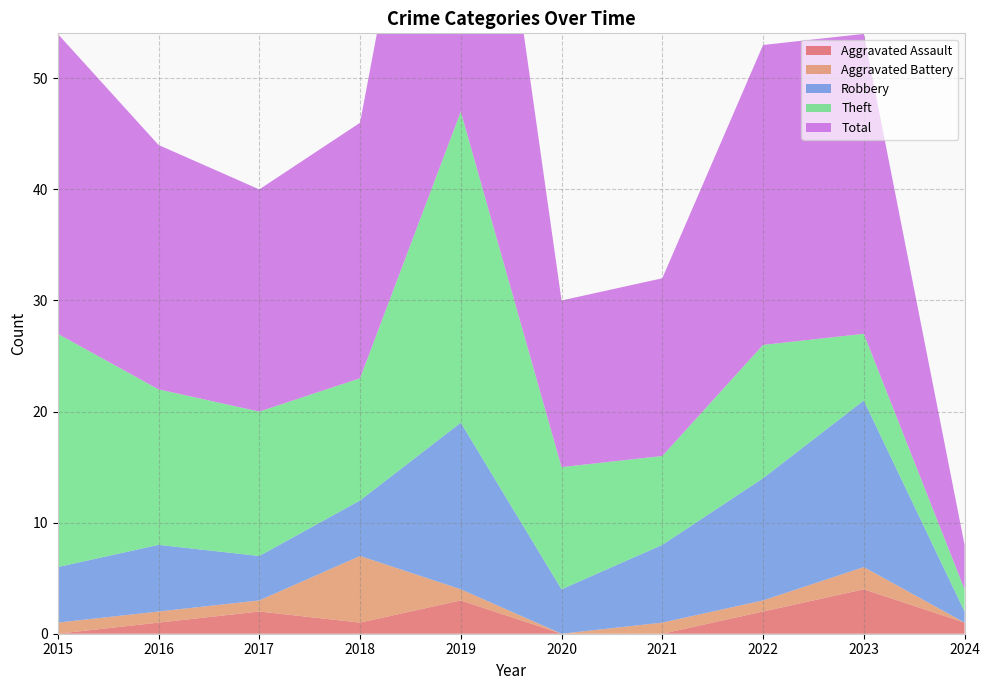

Reading left to right, transcribe all the data shown in this chart.

Aggravated Assault: 0	1	2	1	3	0	0	2	4	1
Aggravated Battery: 1	1	1	6	1	0	1	1	2	0
Robbery: 5	6	4	5	15	4	7	11	15	1
Theft: 21	14	13	11	28	11	8	12	6	2
Total: 27	22	20	23	47	15	16	27	27	4